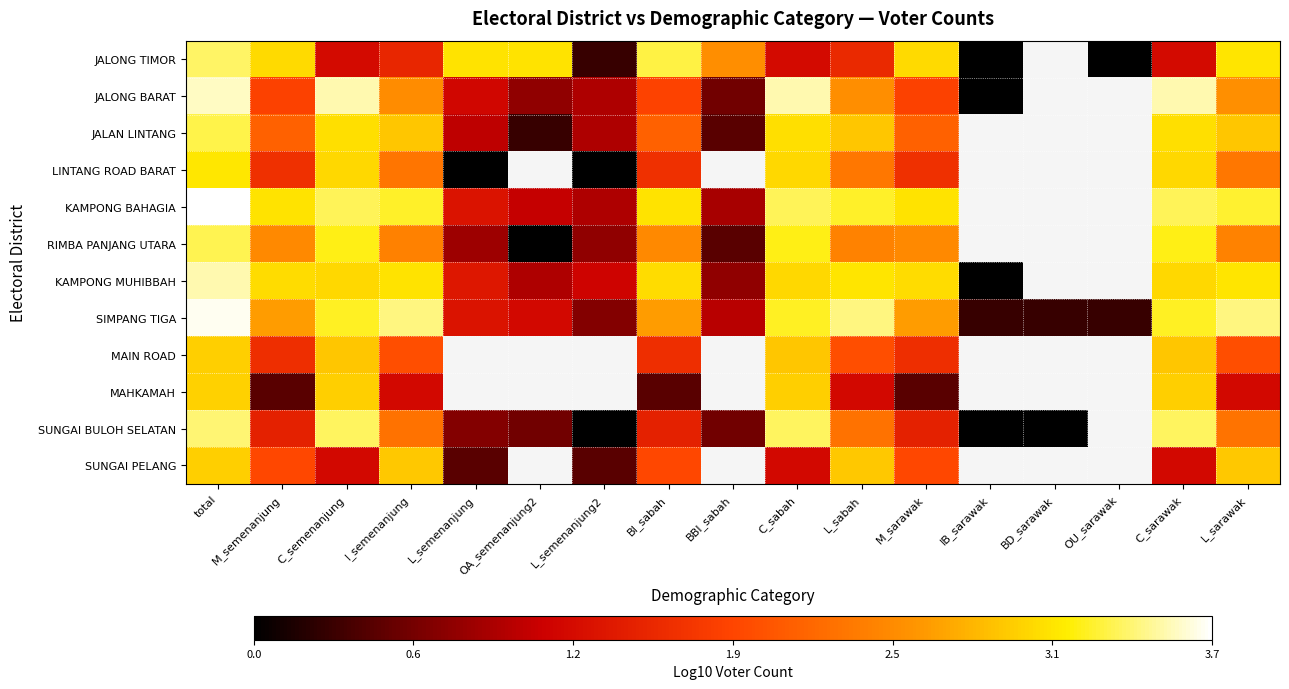

Where is RIMBA PANJANG UTARA nearest to the value 1?

L_semenanjung